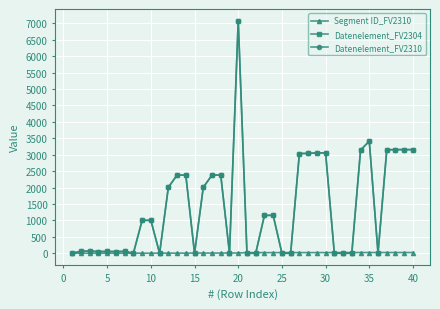

Does the chart have visible grid lines?

Yes